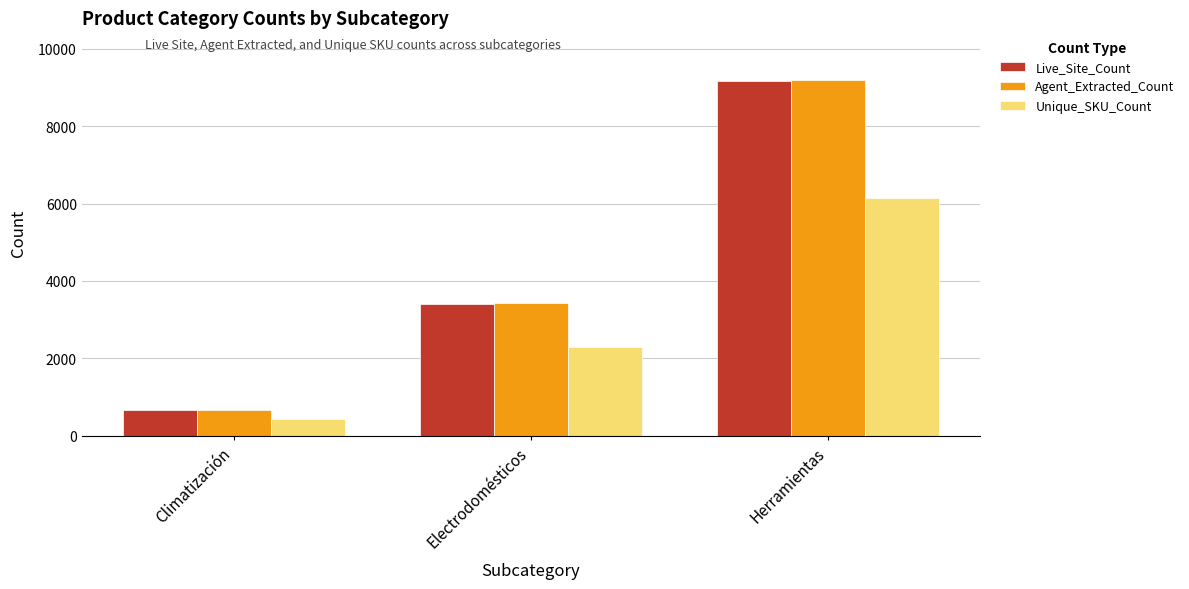

Reading left to right, what are all the values shown in this chart?

Live_Site_Count: Climatización=653	Electrodomésticos=3417	Herramientas=9170
Agent_Extracted_Count: Climatización=672	Electrodomésticos=3432	Herramientas=9192
Unique_SKU_Count: Climatización=425	Electrodomésticos=2295	Herramientas=6136